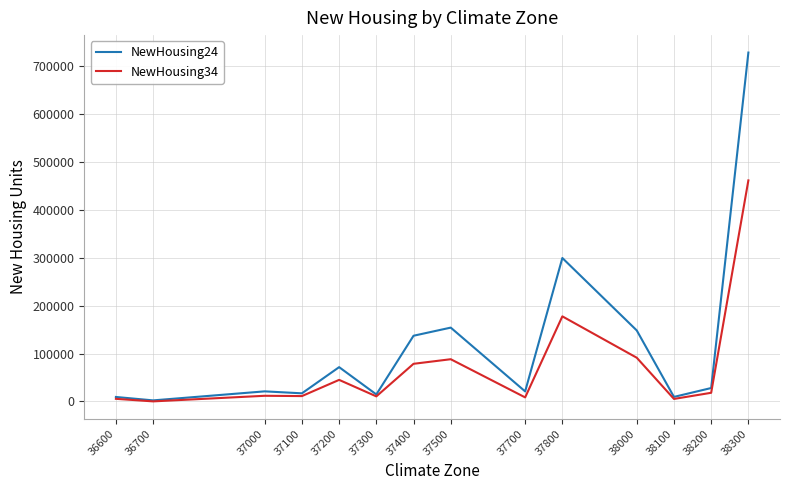

The value of NewHousing34 at 38000 is 91364. True or false?

True